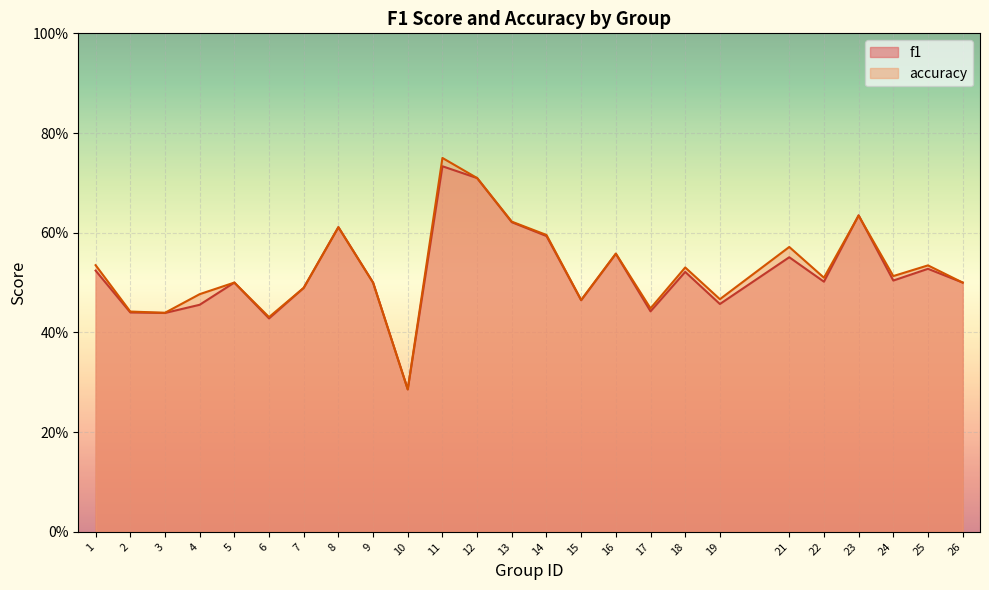

Reading left to right, what are all the values shown in this chart?

f1: 1=0.5	2=0.4	3=0.4	4=0.5	5=0.5	6=0.4	7=0.5	8=0.6	9=0.5	10=0.3	11=0.7	12=0.7	13=0.6	14=0.6	15=0.5	16=0.6	17=0.4	18=0.5	19=0.5	21=0.6	22=0.5	23=0.6	24=0.5	25=0.5	26=0.5
accuracy: 1=0.5	2=0.4	3=0.4	4=0.5	5=0.5	6=0.4	7=0.5	8=0.6	9=0.5	10=0.3	11=0.8	12=0.7	13=0.6	14=0.6	15=0.5	16=0.6	17=0.4	18=0.5	19=0.5	21=0.6	22=0.5	23=0.6	24=0.5	25=0.5	26=0.5